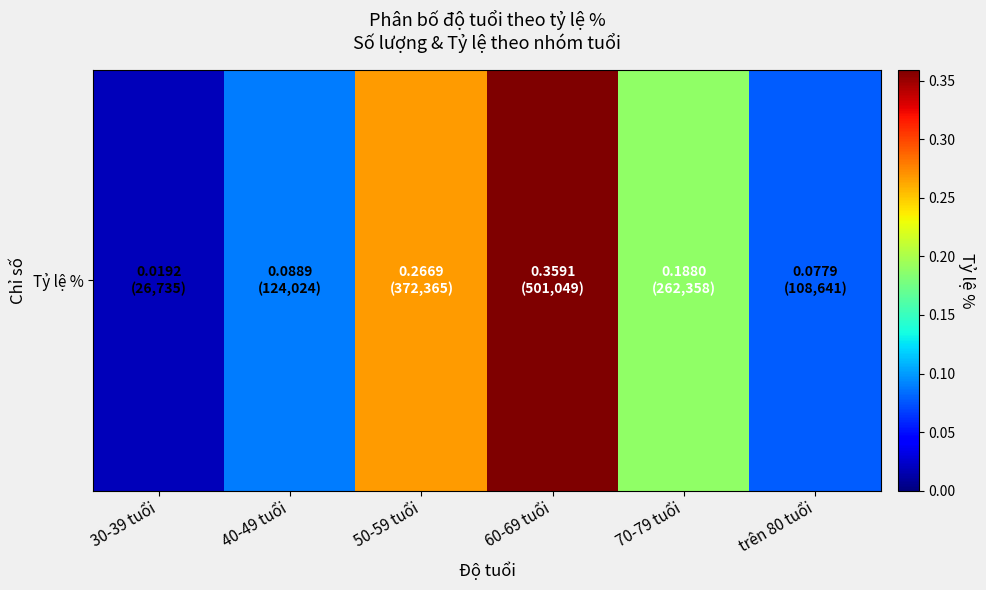

What is the greatest value displayed?

0.4